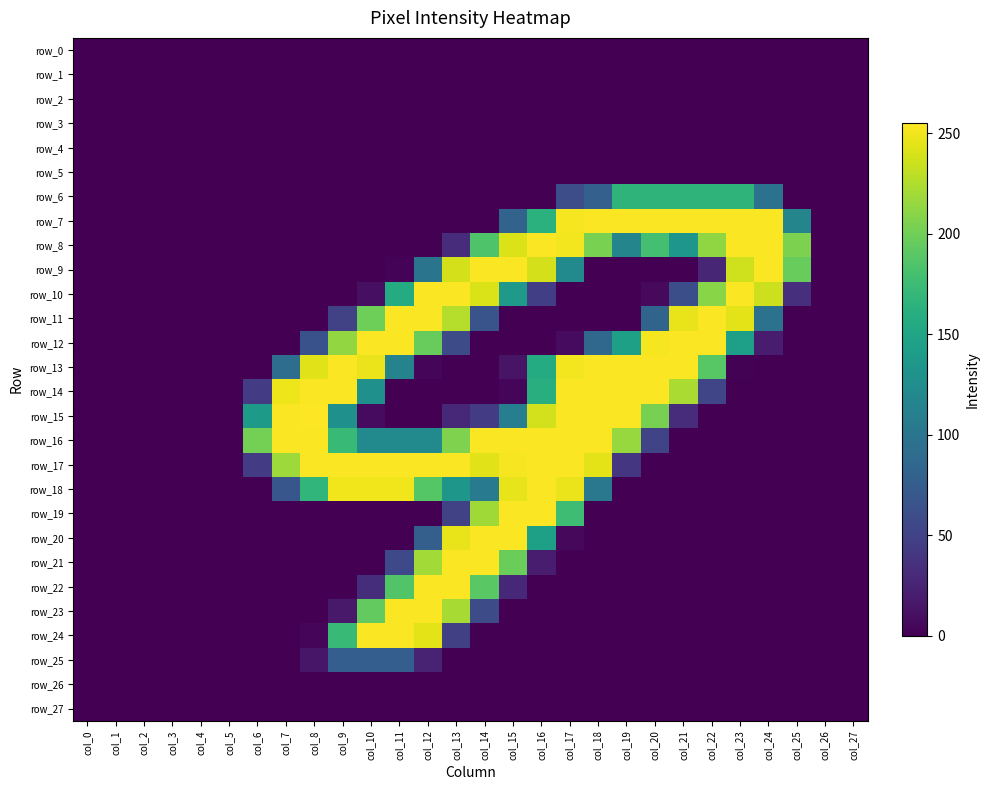

Count the row_11 values in the range 0 to 199.

22